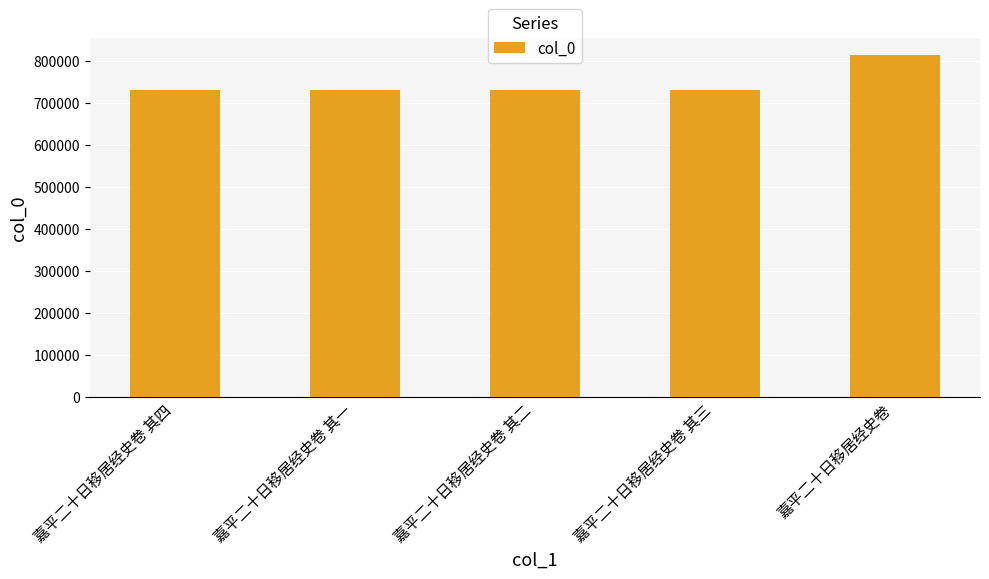

What is the greatest value displayed?

814905